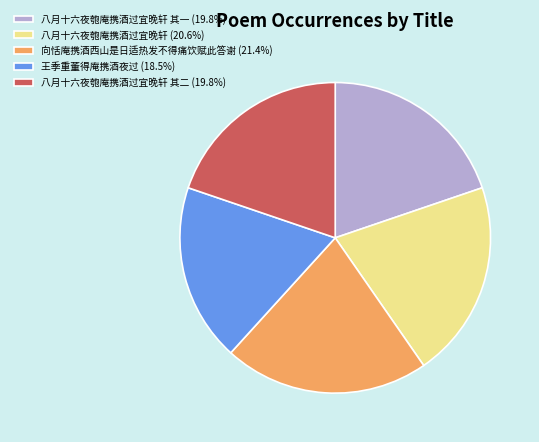

Do 八月十六夜匏庵携酒过宜晚轩 其二 (19.8%) and 王季重董得庵携酒夜过 (18.5%) together represent more than half of the pie?

No